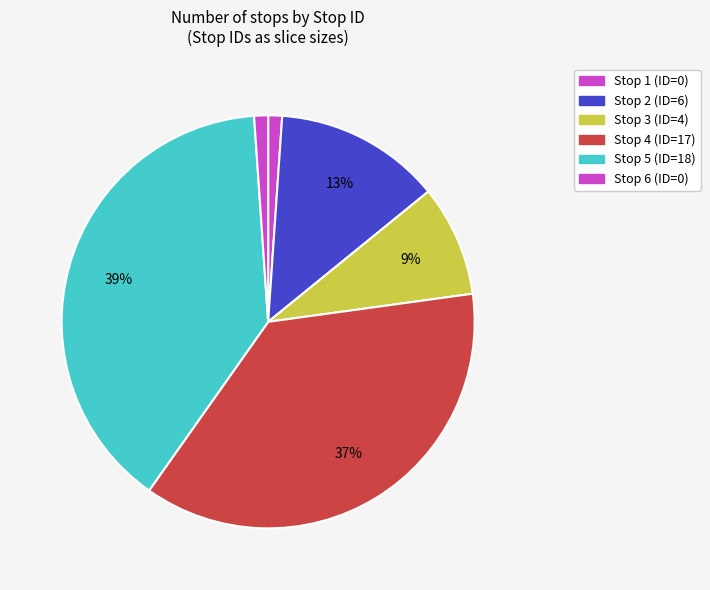

Count the number of slices in the pie.

6